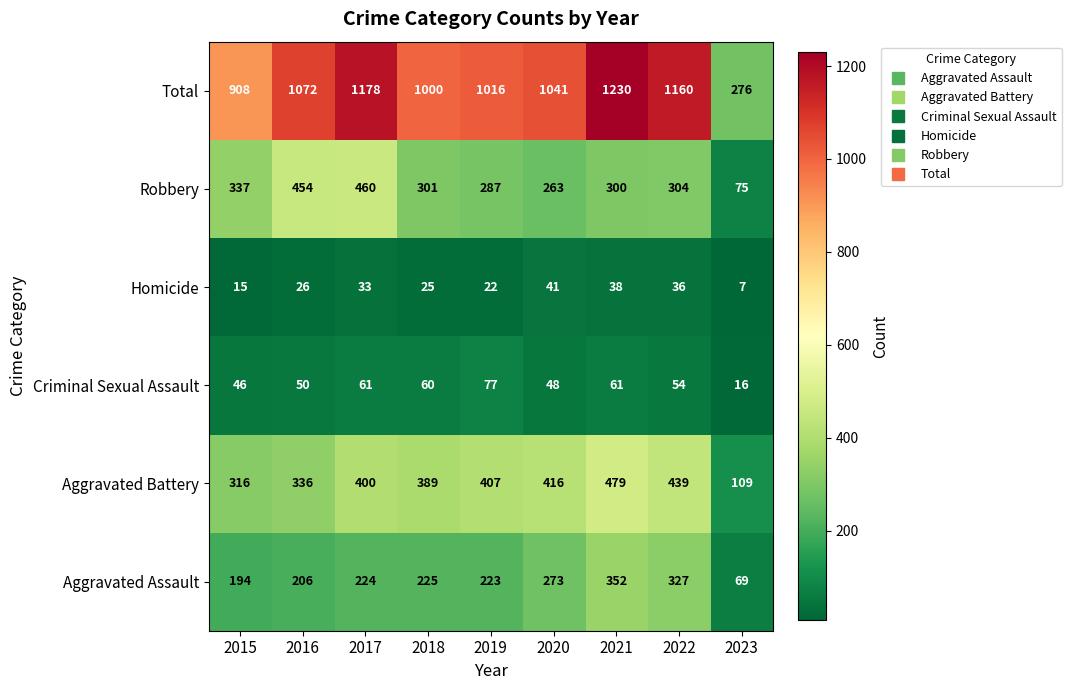

What is the sum of the Total values at 2018 and 2022?

2160